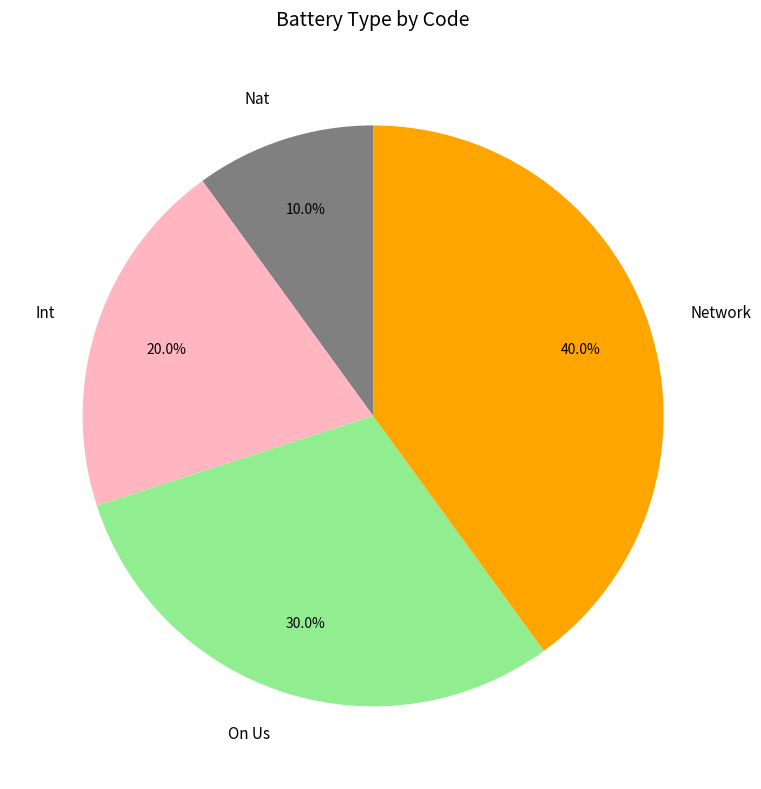

Count the number of slices in the pie.

4